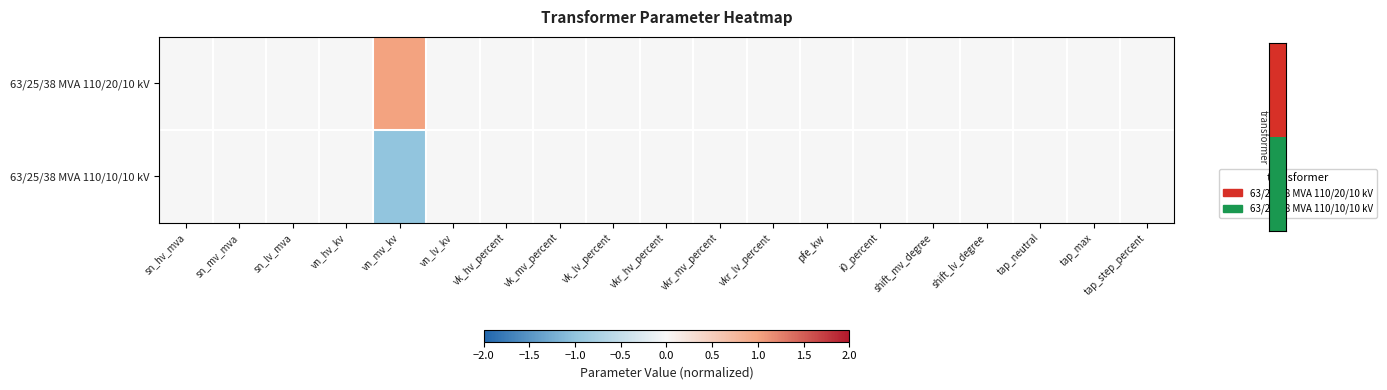

List the series in order of their peak value, highest first.

63/25/38 MVA 110/20/10 kV, 63/25/38 MVA 110/10/10 kV